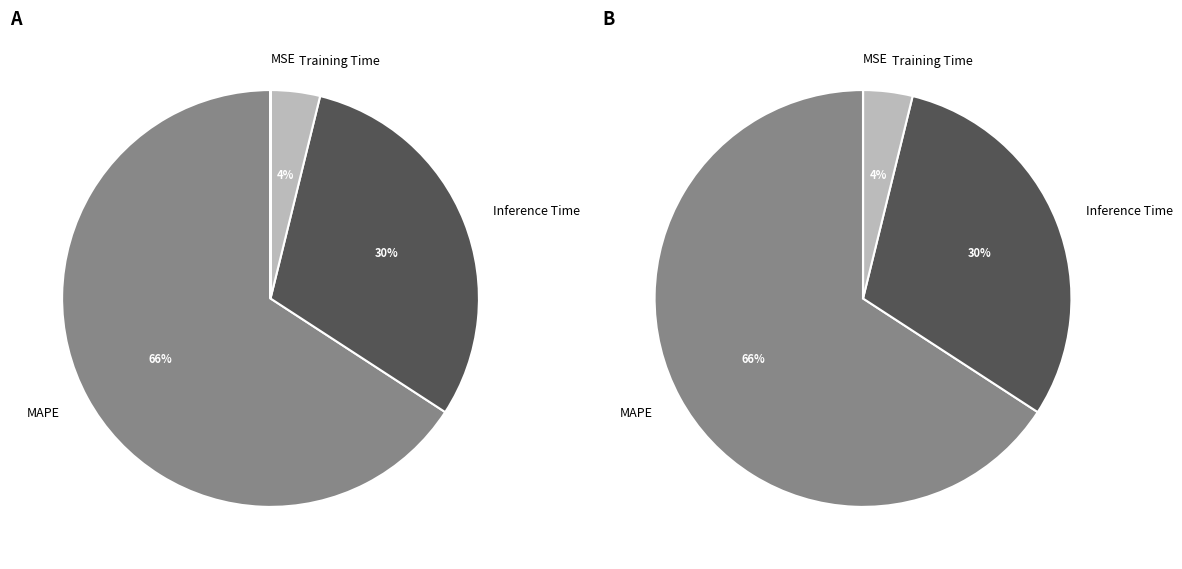

To the nearest percent, what is the combined percentage of Inference Time and MSE?

30%